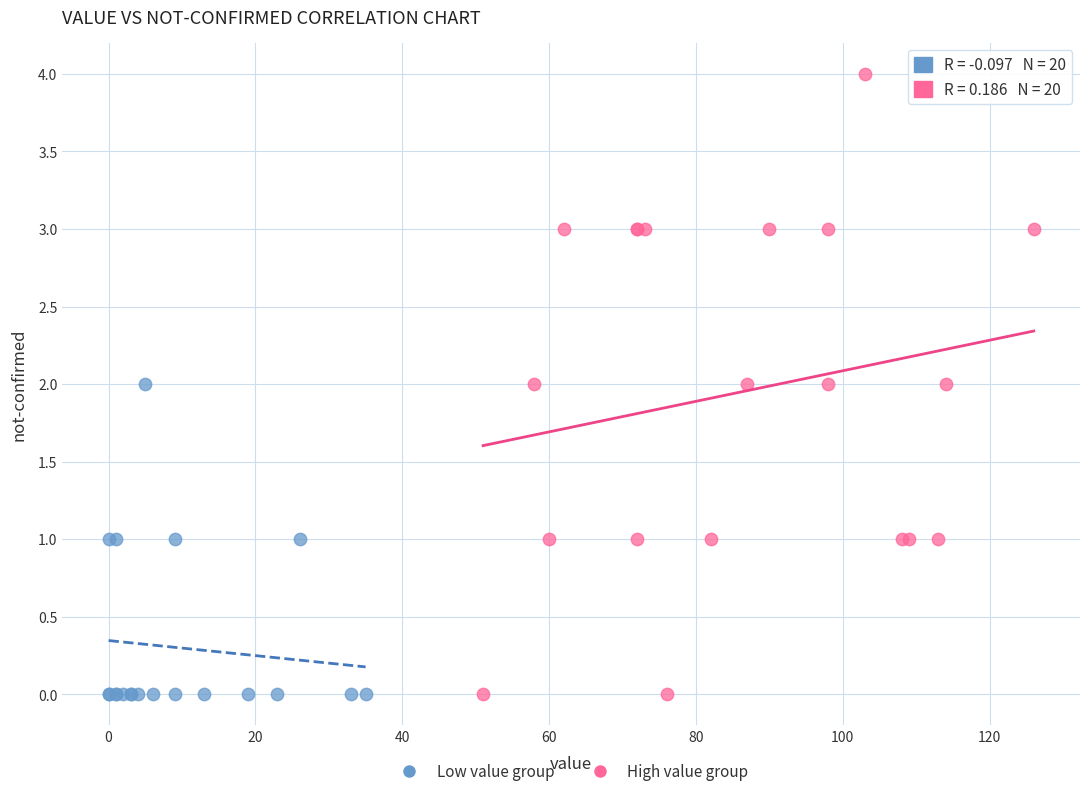

Which series reaches the maximum Y coordinate?

High value group